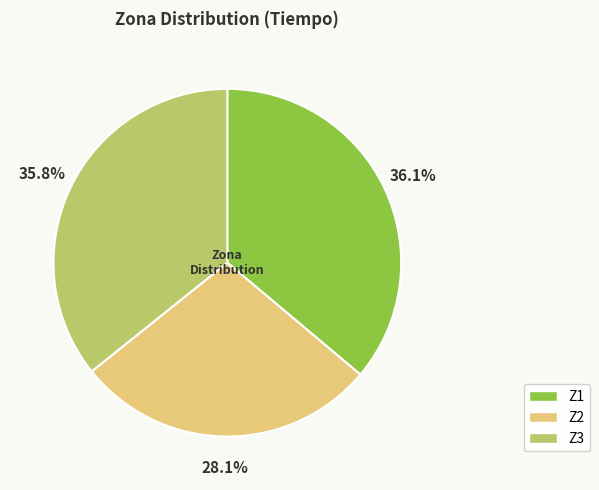

What is the ratio of the value at Z2 to the value at Z1?

0.8